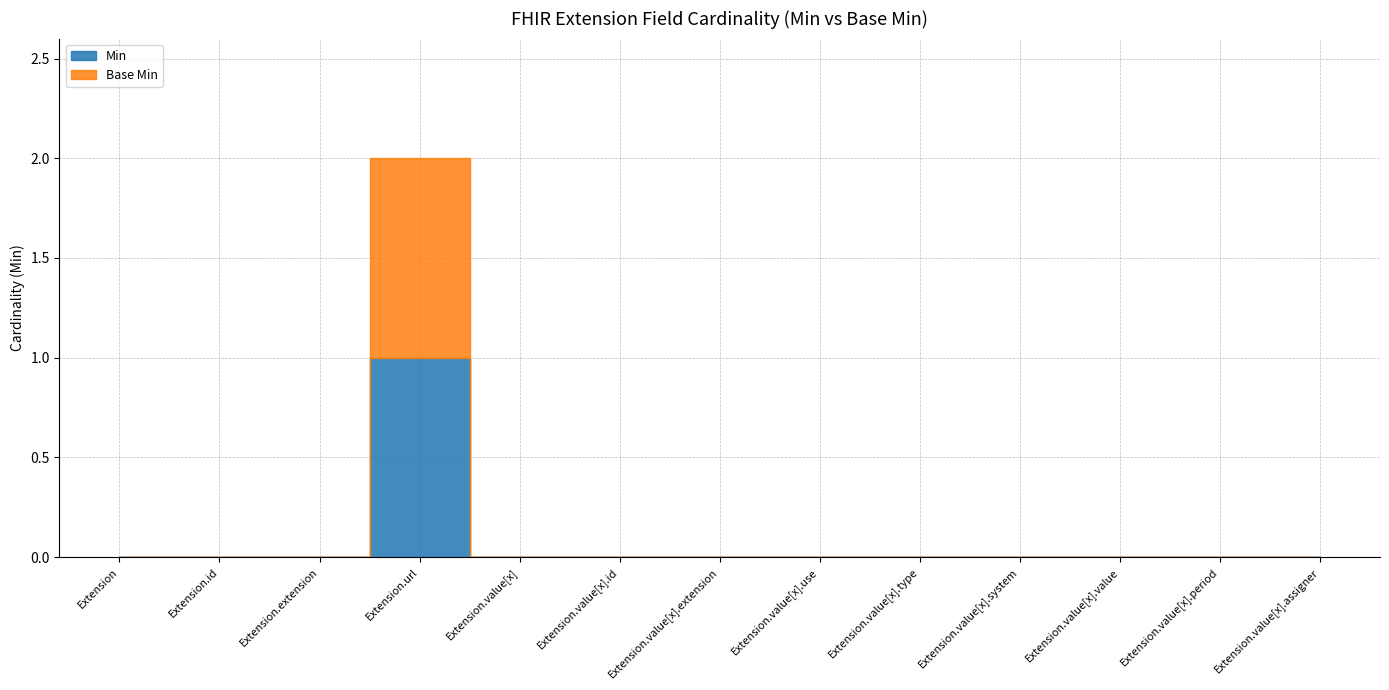

Between Extension.value[x].use and Extension.value[x].value, which series saw the biggest shift?

Min